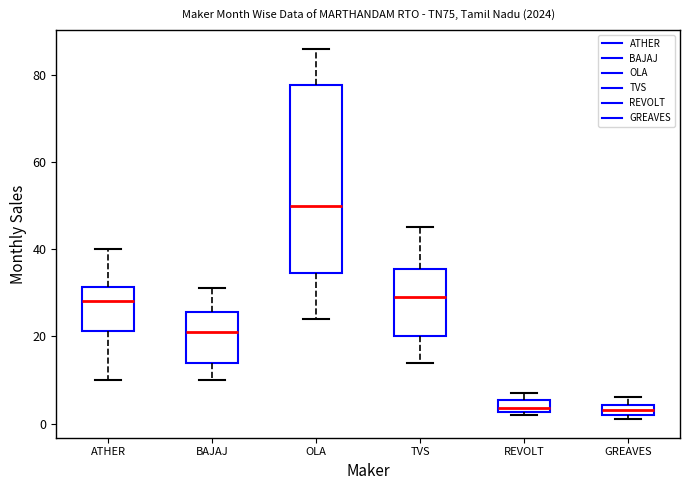

Comparing the boxes themselves (not the whiskers), which one is the tallest?

OLA